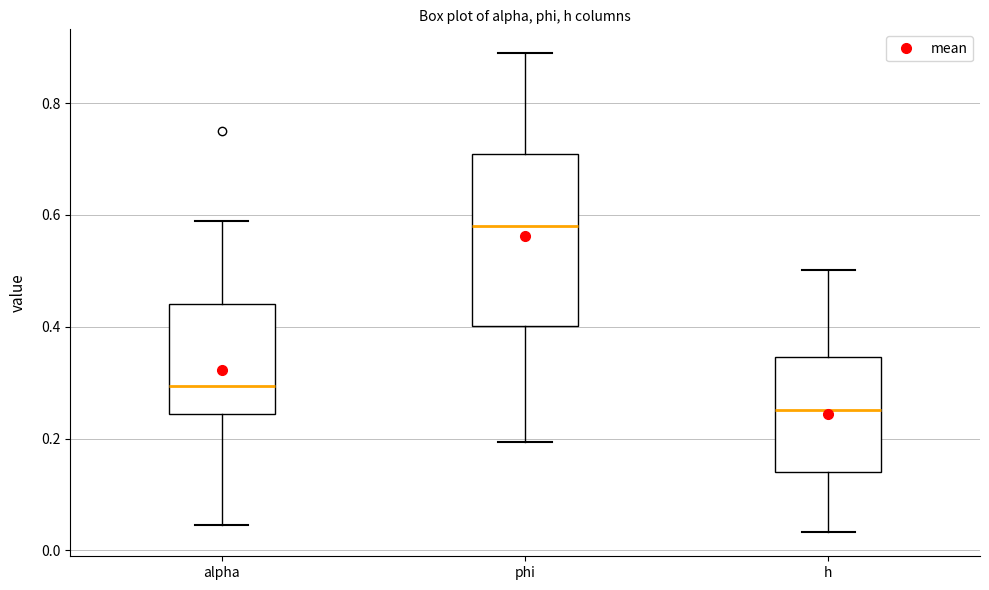

Where is the lower edge of the box for phi on the y-axis? The values are not printed on the chart, so give them approximately, as read against the axis.

0.40